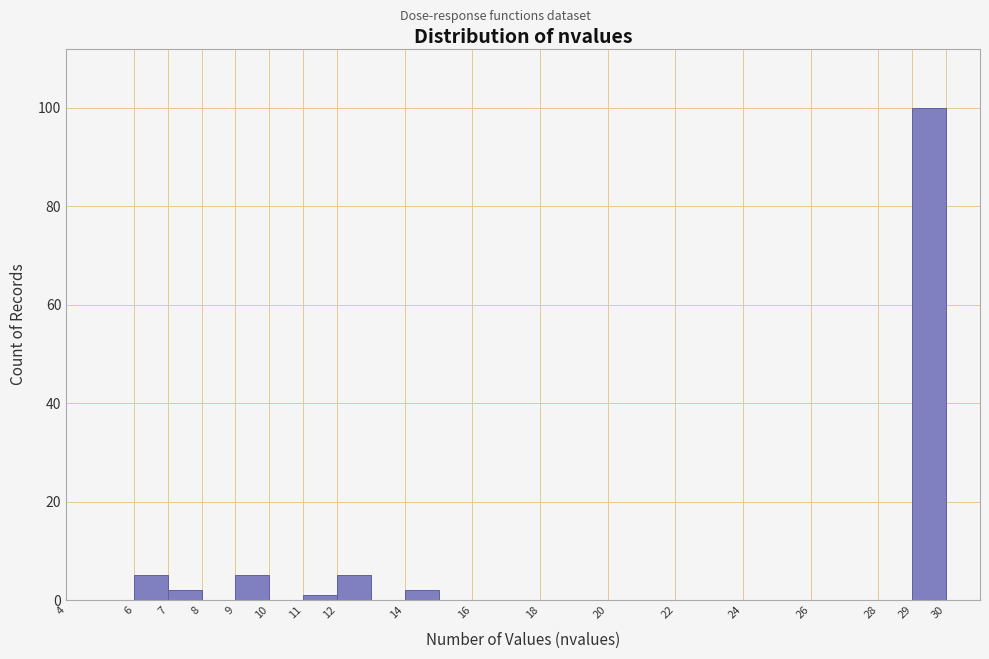

Which range on the x-axis has the tallest bar?

29 to 30